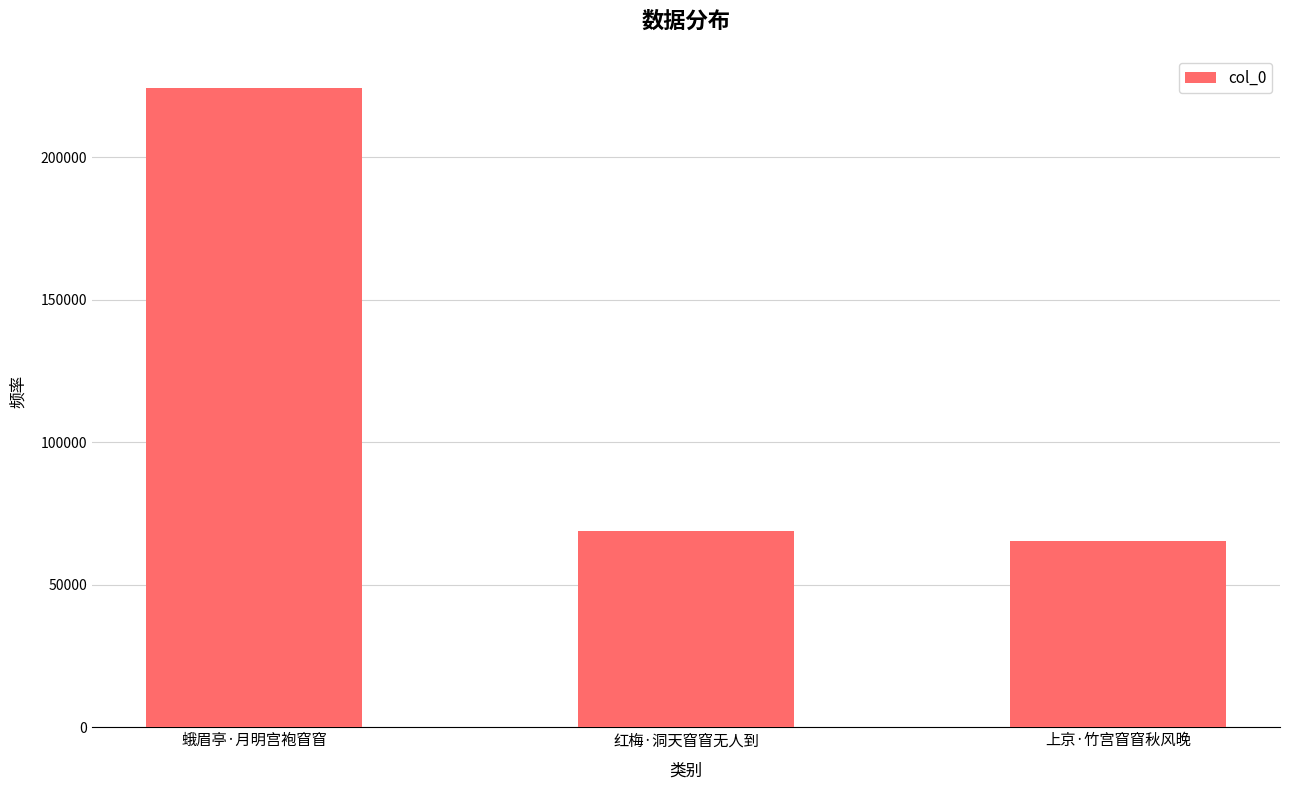

What is the label of the 3rd bar from the left?

上京·竹宫窅窅秋风晚